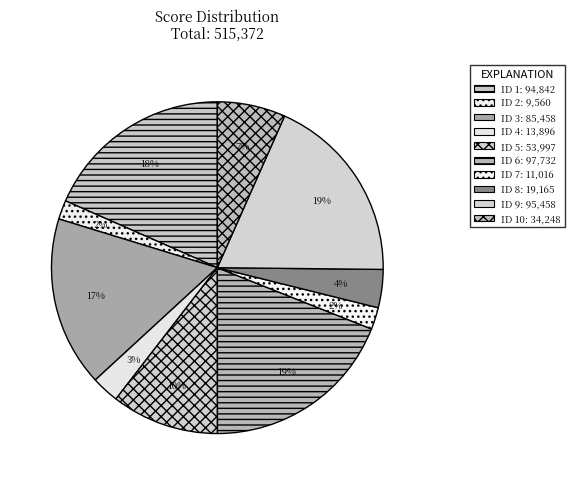

How many segments does this pie chart have?

10